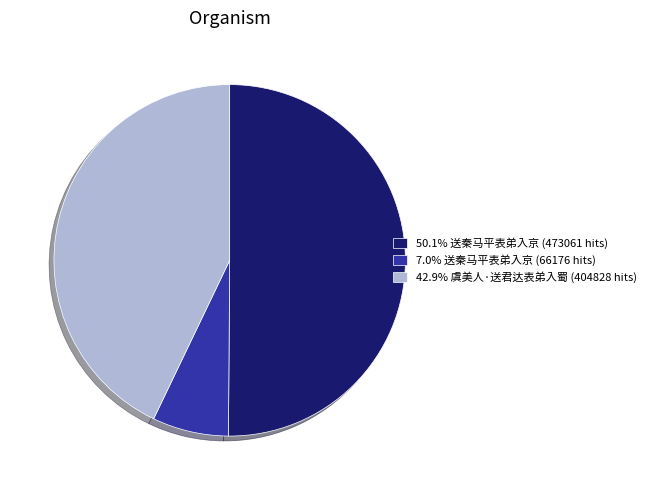

Count the number of slices in the pie.

3